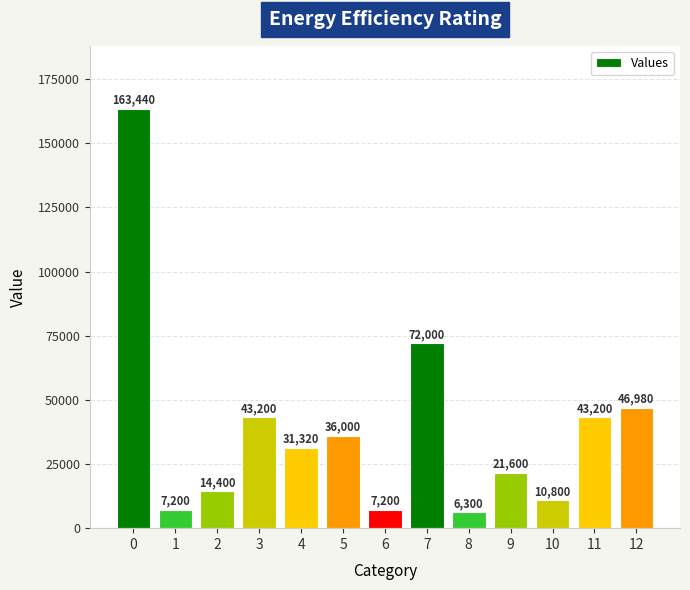

Are the bars grouped side by side (vs. stacked)?

No